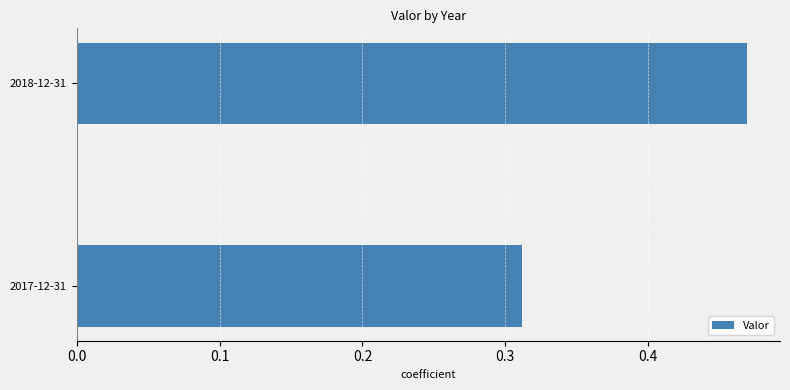

How many data points does each series have?

2